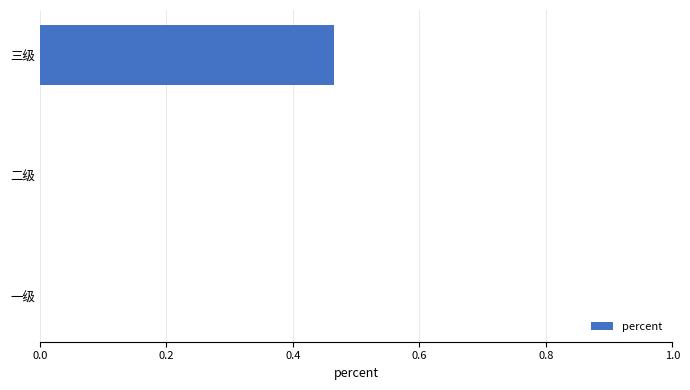

Which label corresponds to the largest value in the chart?

三级